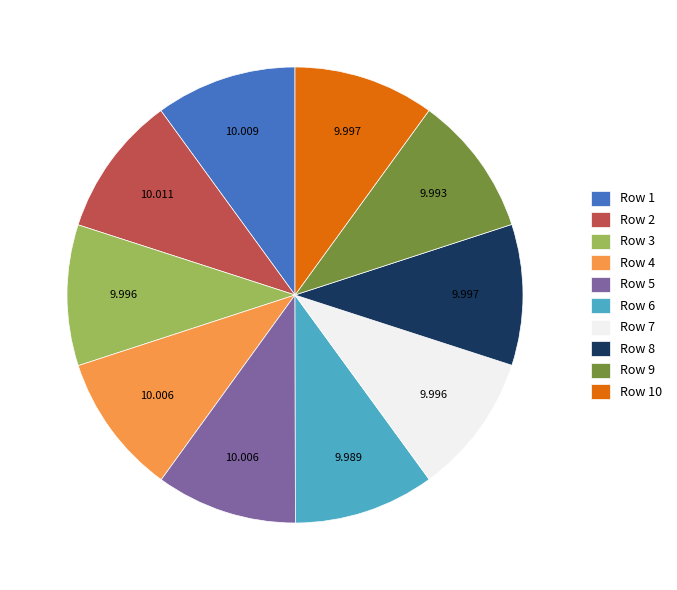

Is Row 5 the majority of the pie?

No